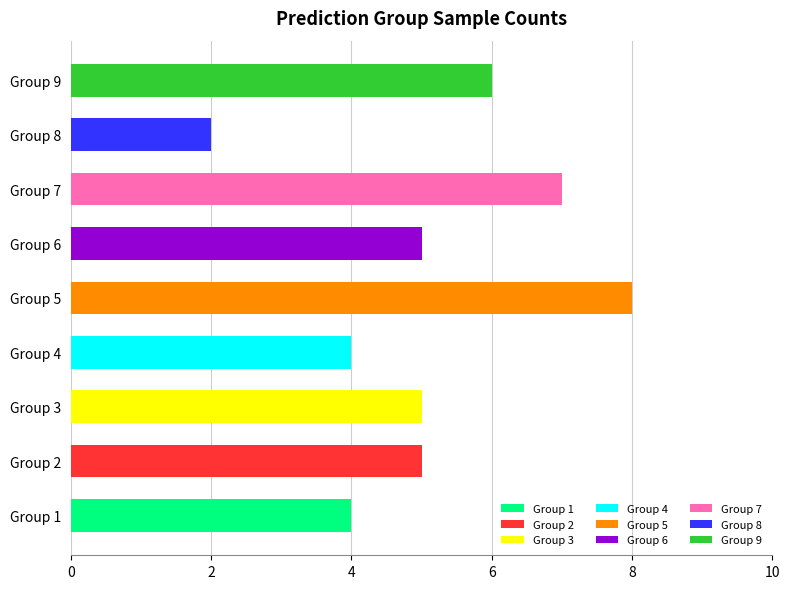

Which label corresponds to the smallest value in the chart?

Group 8